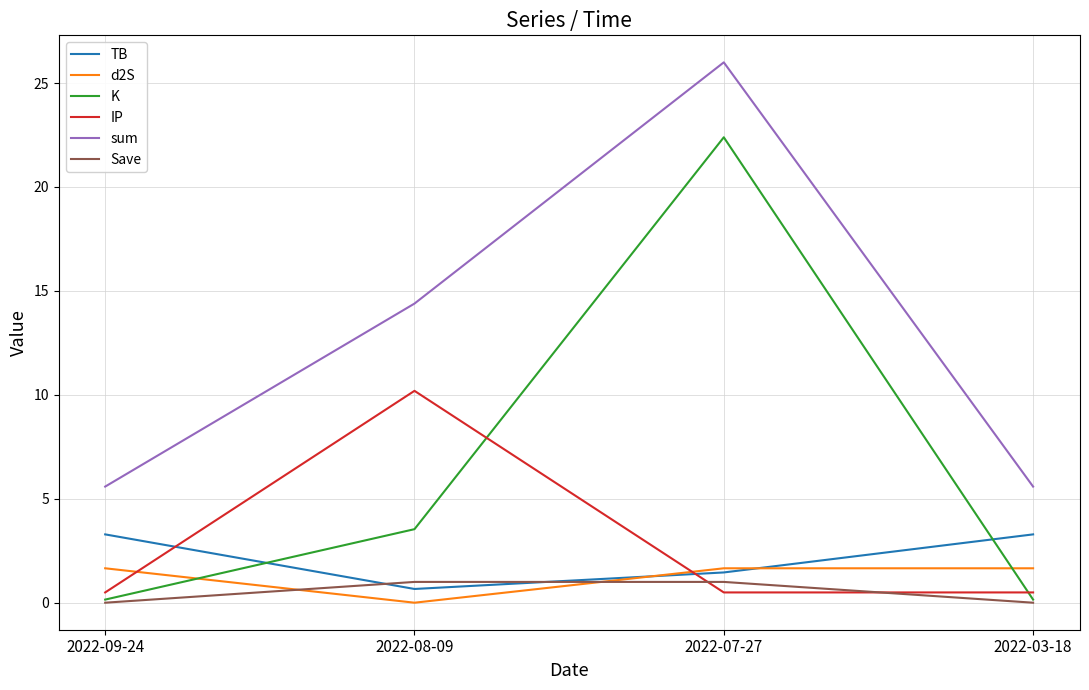

True or false: Save has a value of 1.0 at 2022-08-09.

True